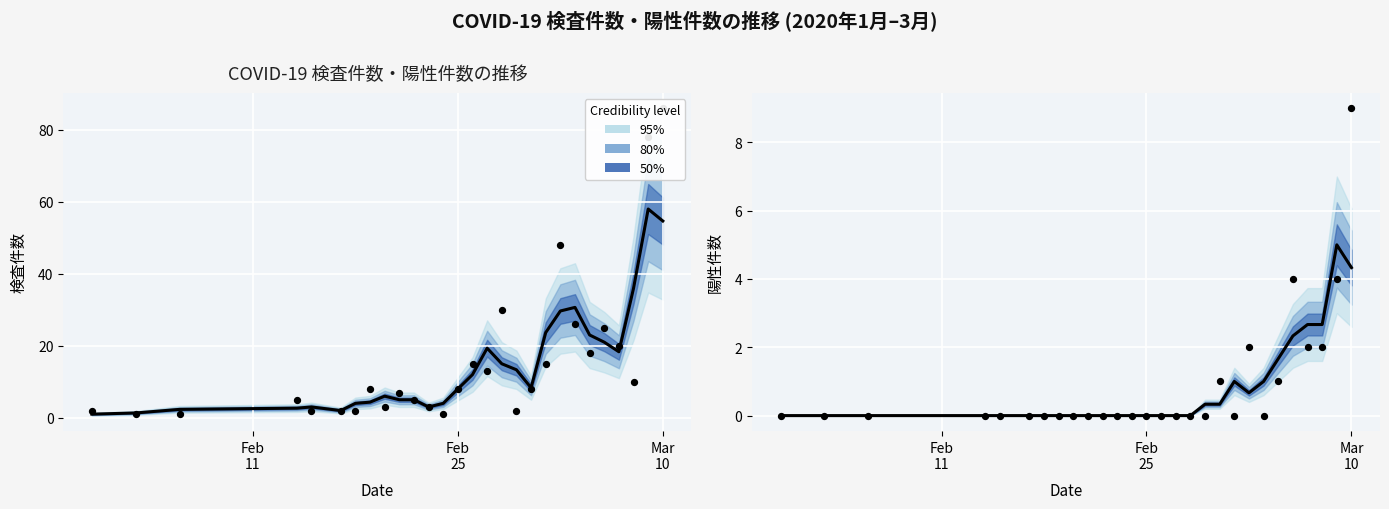

At how many categories does at least one series exceed 24?

7